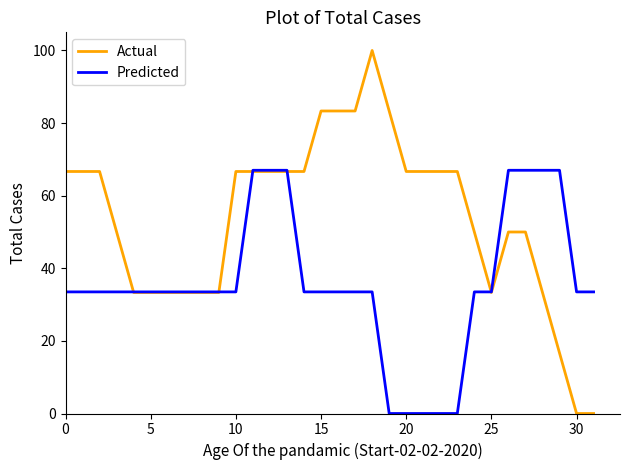

True or false: Actual and Predicted intersect in this chart.

True